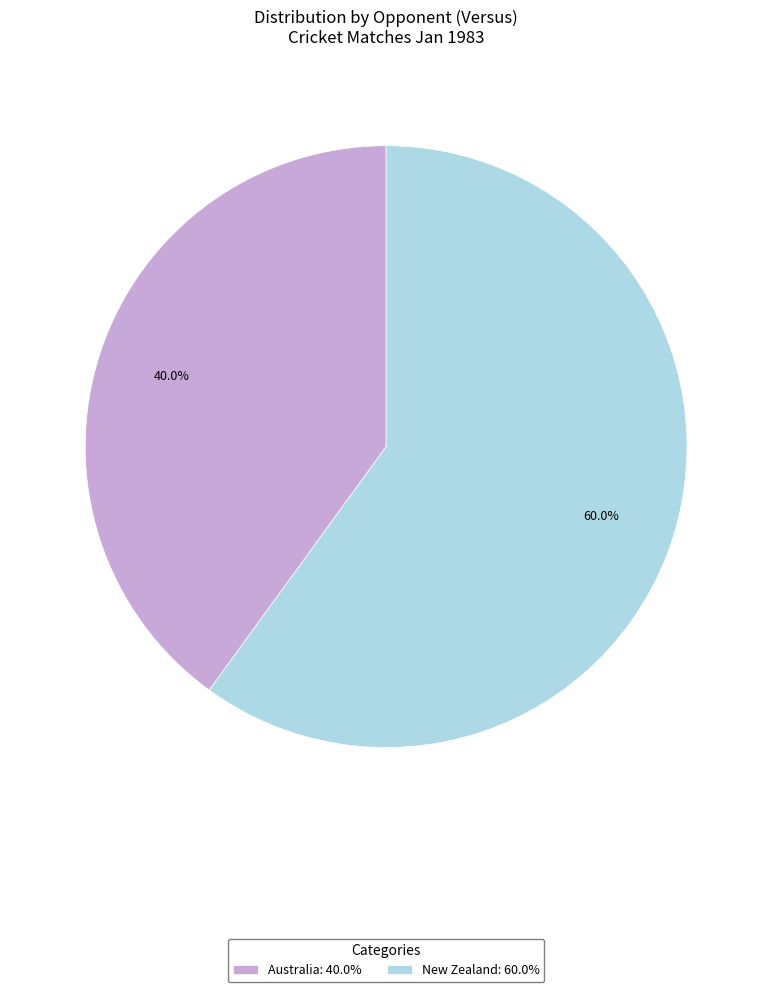

Which slice is the smallest?

Australia: 40.0%